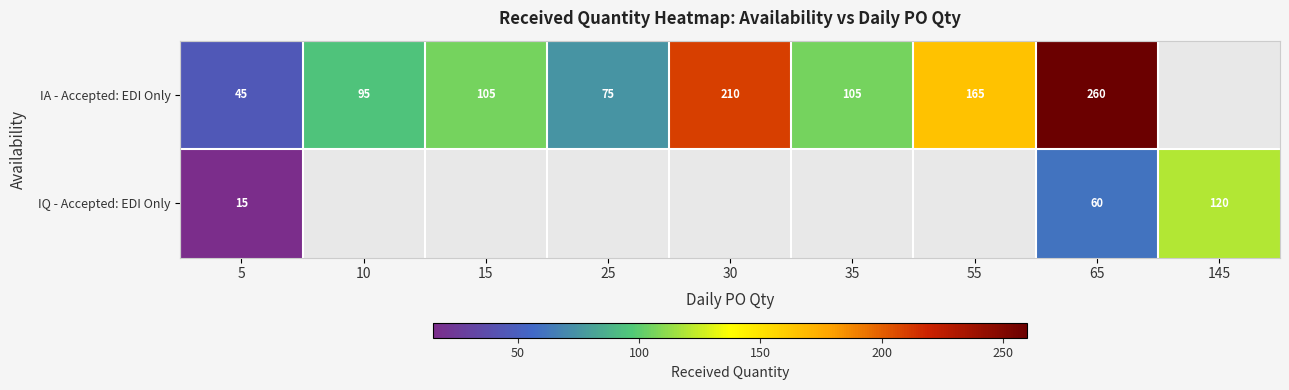

Is it true that IQ - Accepted: EDI Only equals 60 at 65?

True